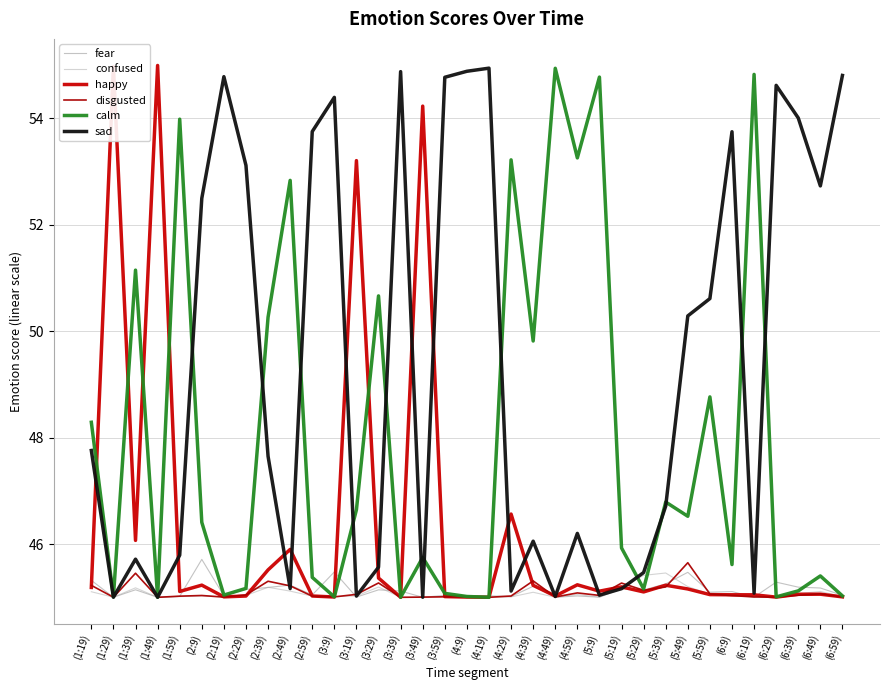

What is the spread (max minus min) of values at (2:39)?

5.1